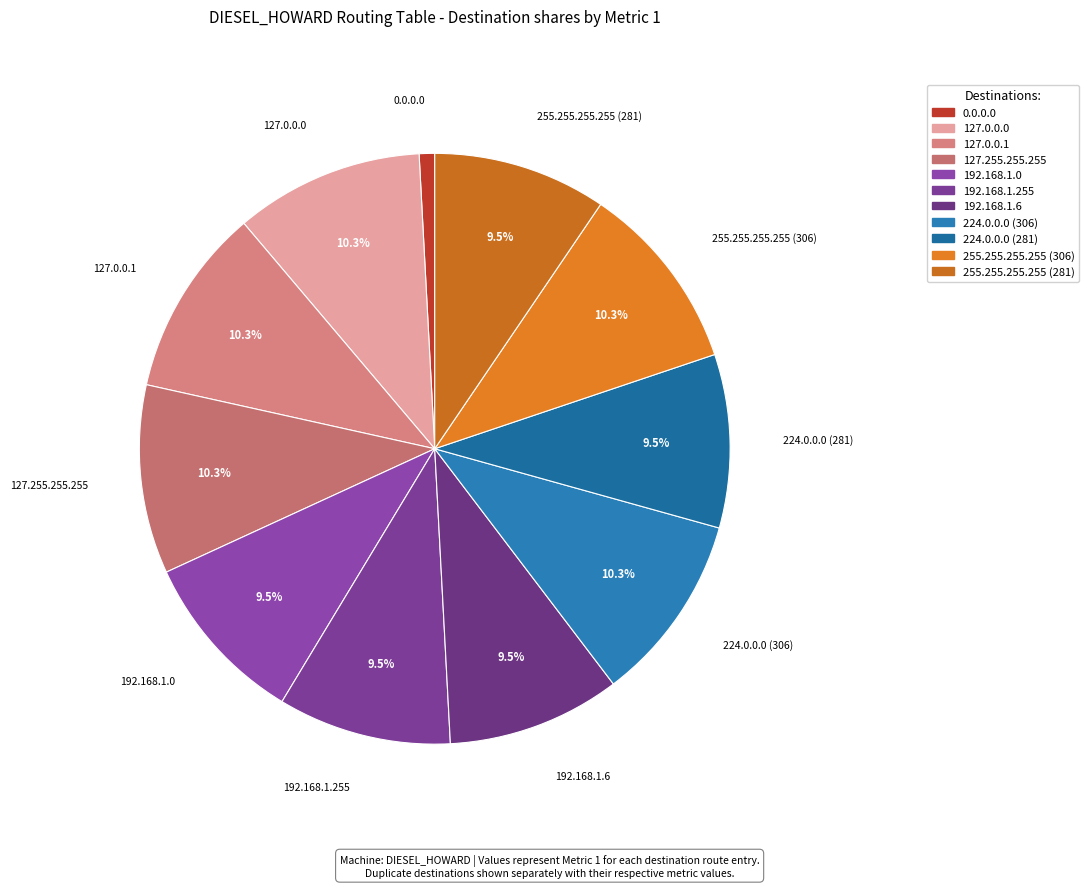

Is 224.0.0.0 (306) the majority of the pie?

No